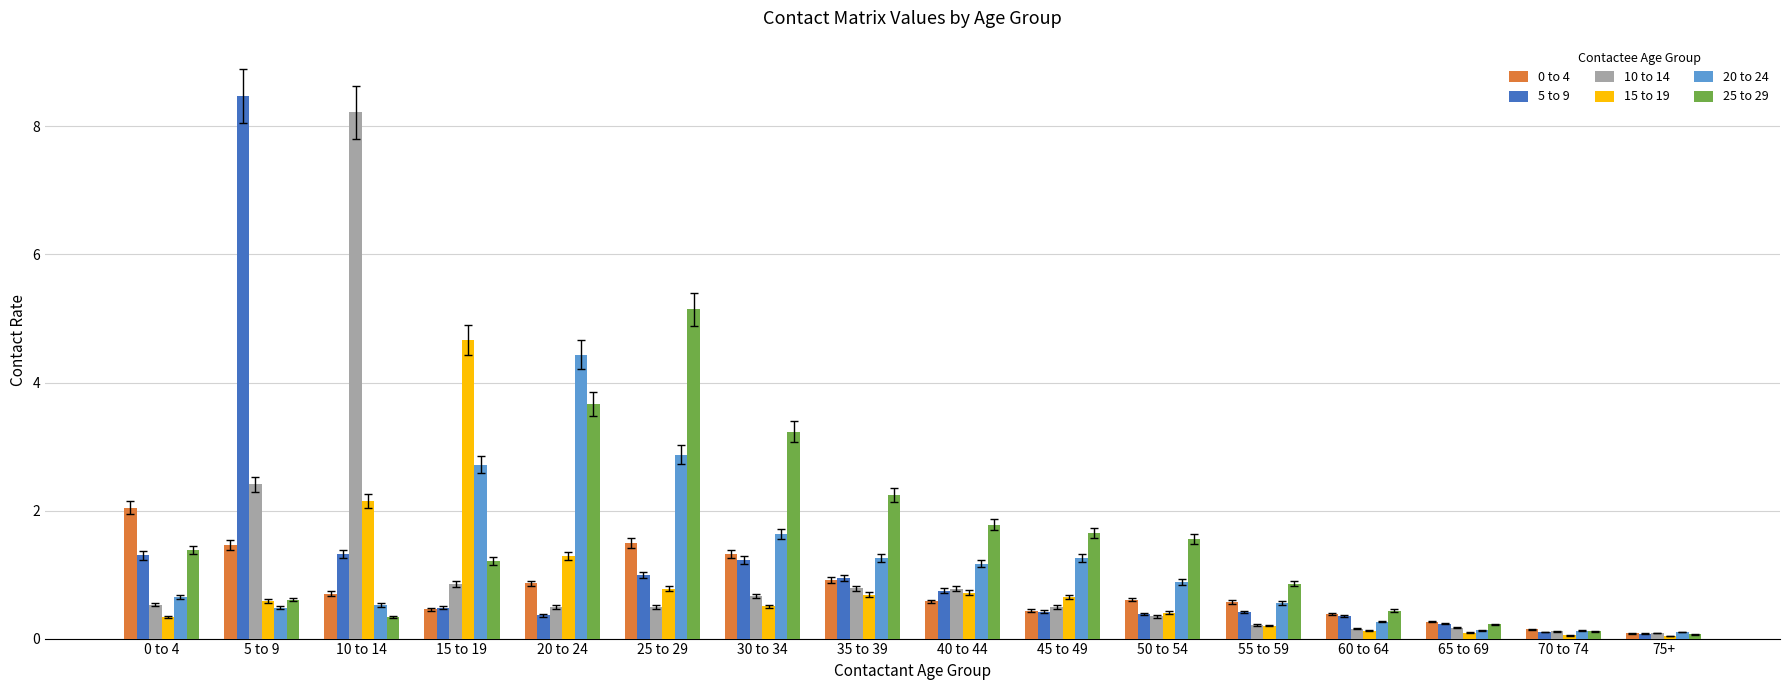

Read the 5 to 9 value at 45 to 49.

0.4